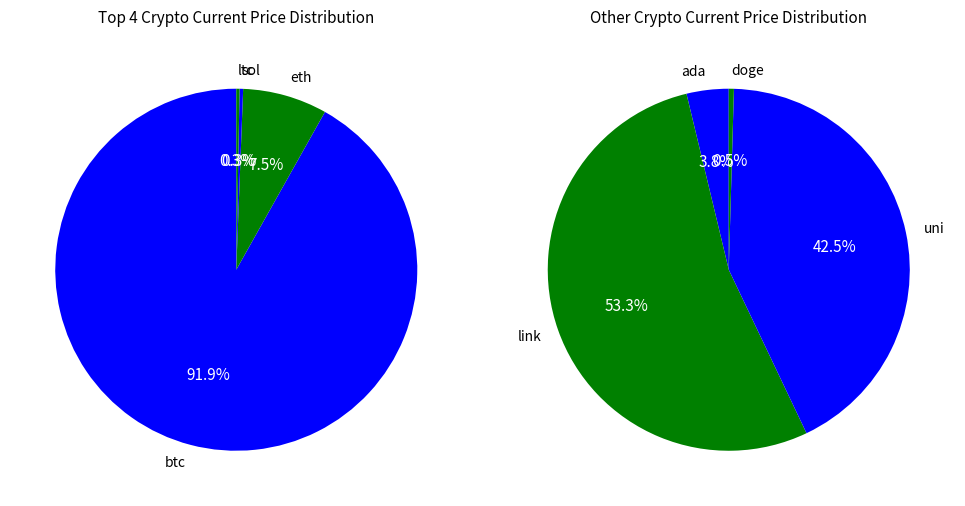

The uni slice represents 1% of the pie. True or false?

False